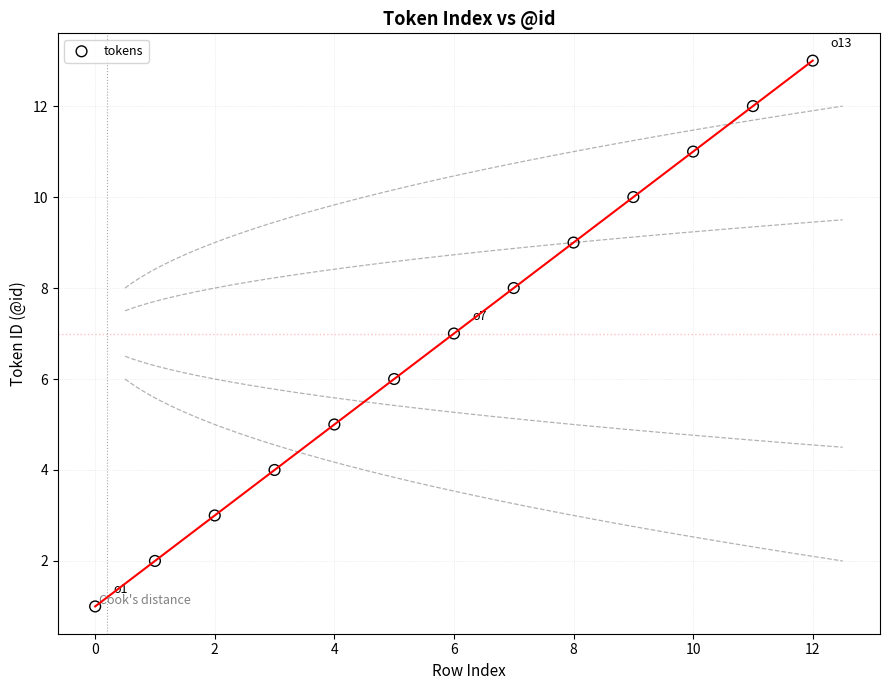

What is the range of Y values (max minus min)?

12